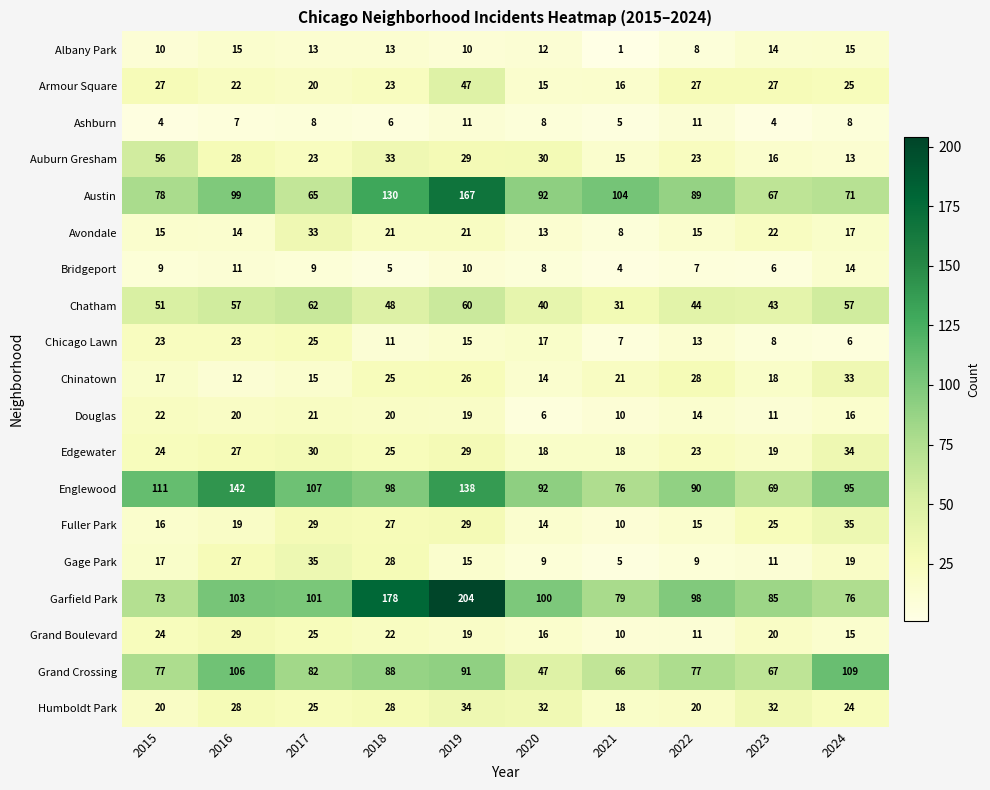

List the labels in order of Garfield Park value, largest first.

2019, 2018, 2016, 2017, 2020, 2022, 2023, 2021, 2024, 2015